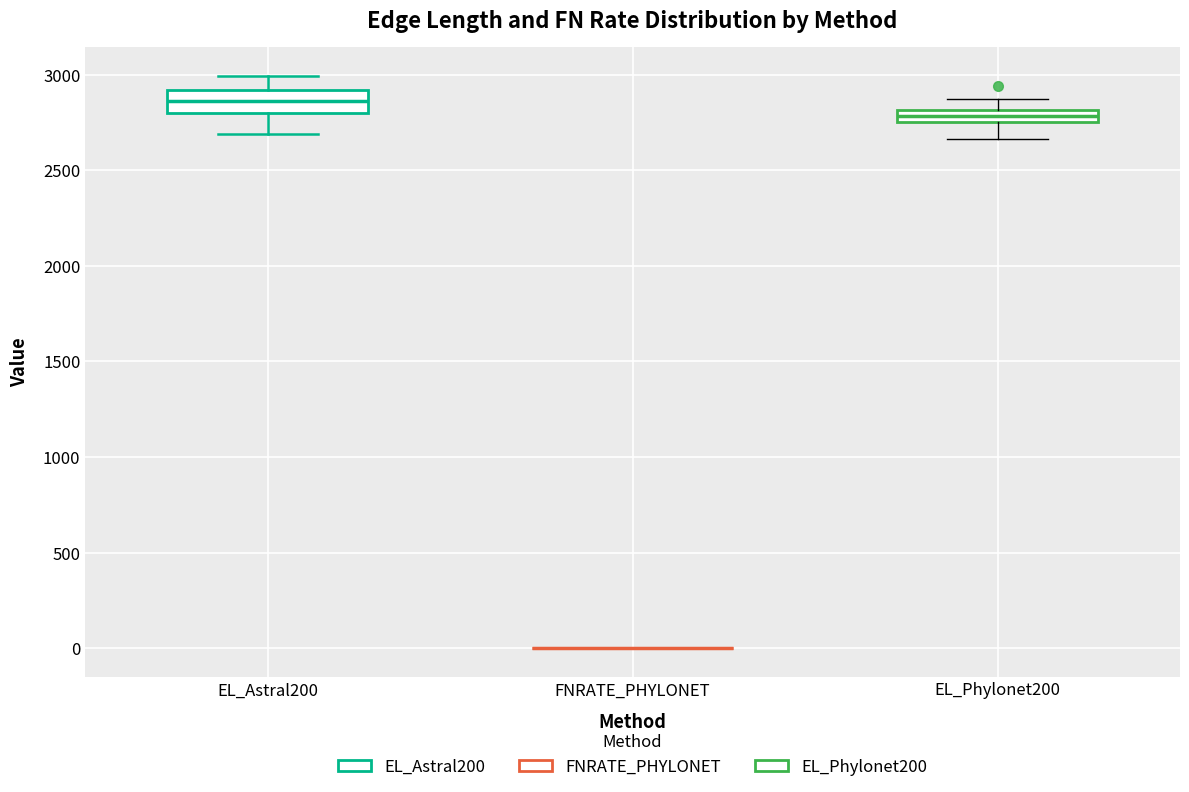

Where is the upper edge of the box for EL_Phylonet200 on the y-axis? The values are not printed on the chart, so give them approximately, as read against the axis.

2800